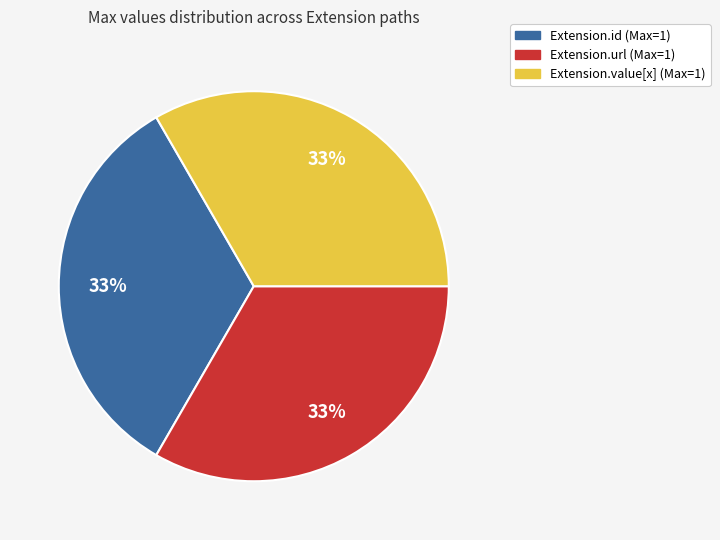

To the nearest percent, what is the average slice percentage?

33%